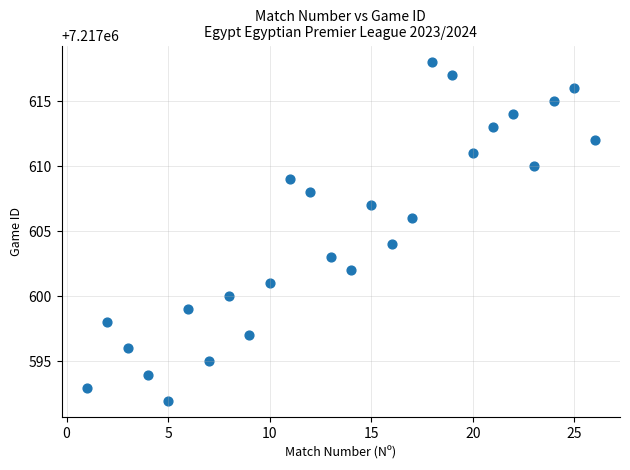

What is the range of Y values (max minus min)?

26